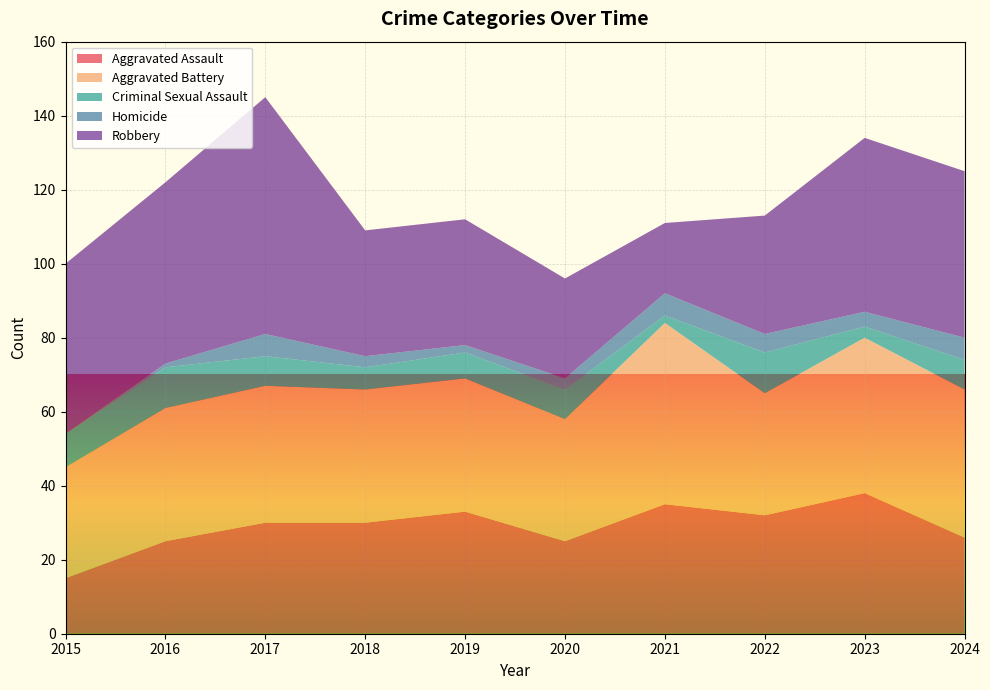

Reading left to right, list all the values displayed in this chart.

Aggravated Assault: 15	25	30	30	33	25	35	32	38	26
Aggravated Battery: 30	36	37	36	36	33	49	33	42	40
Criminal Sexual Assault: 9	11	8	6	7	8	2	11	3	8
Homicide: 0	1	6	3	2	3	6	5	4	6
Robbery: 46	49	64	34	34	27	19	32	47	45